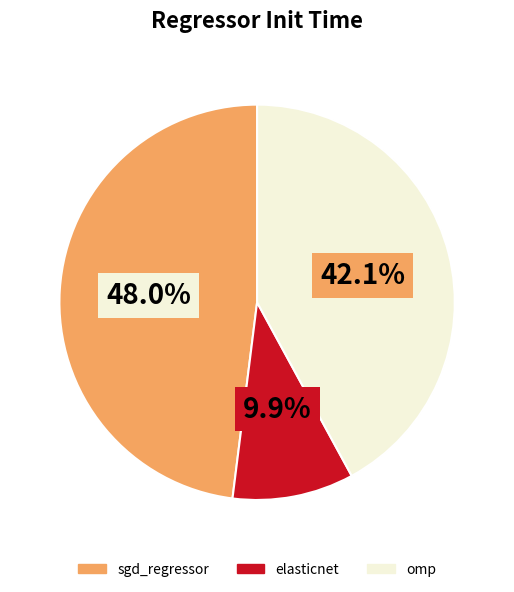

Between elasticnet and omp, which is larger?

omp